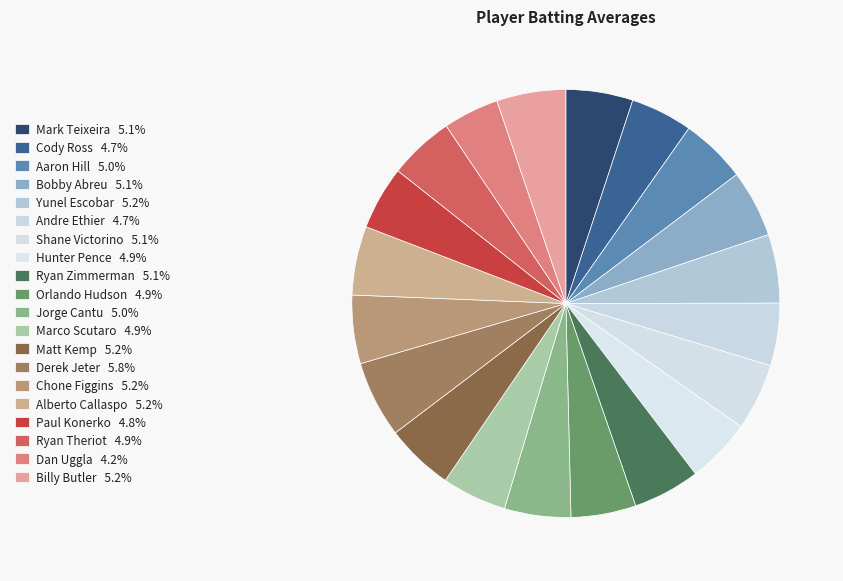

Between Shane Victorino and Aaron Hill, which is larger?

Shane Victorino